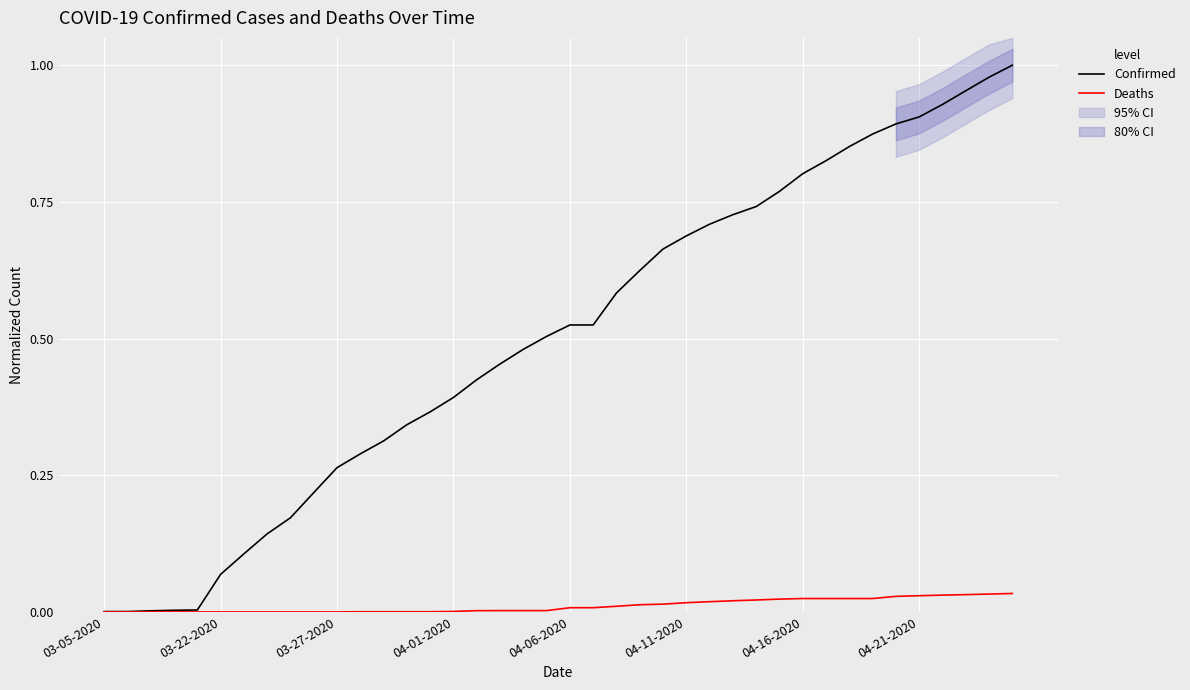

At which category does the chart reach its peak across all series?

39